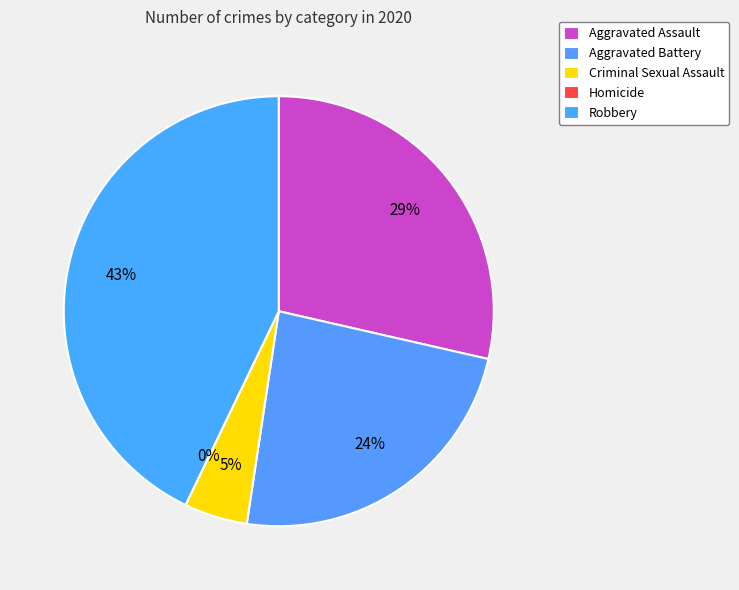

What is the smallest slice in the pie chart?

Homicide